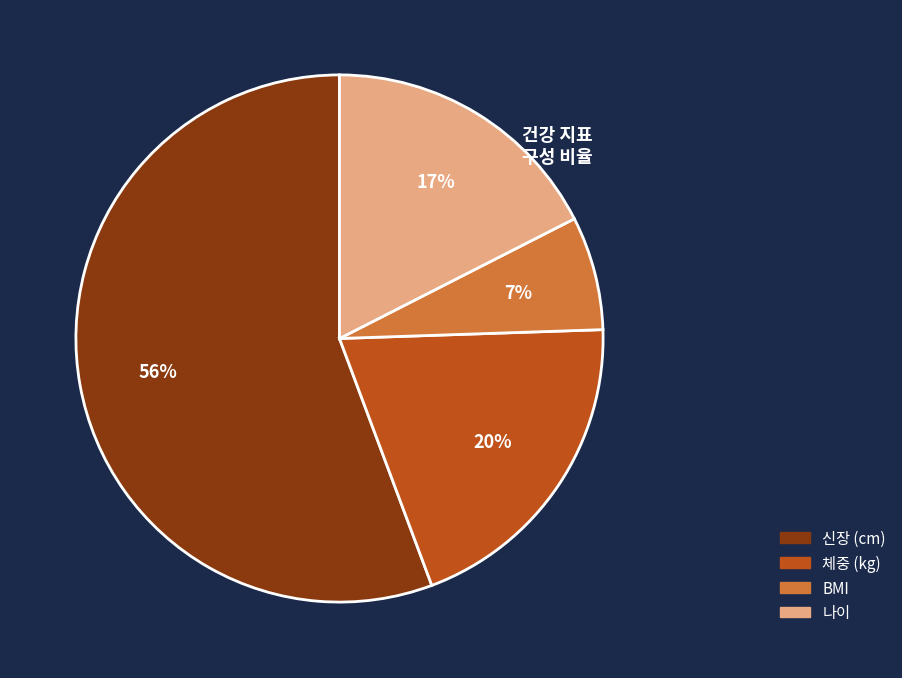

Rank the categories by value from lowest to highest.

BMI, 나이, 체중 (kg), 신장 (cm)